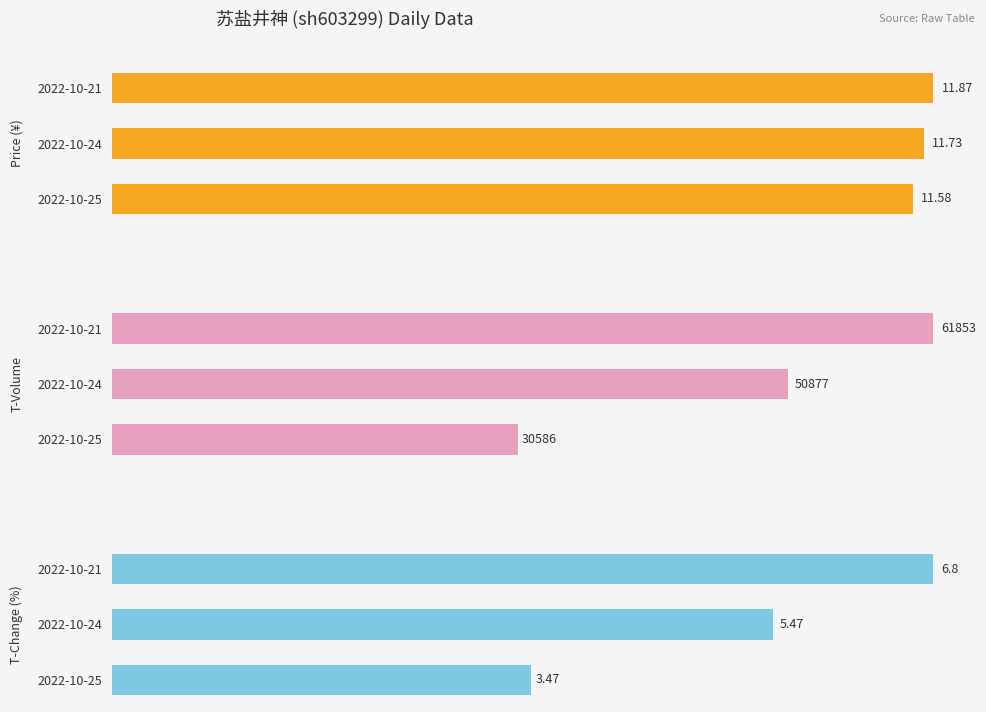

What is the average value of the price series?

11.7